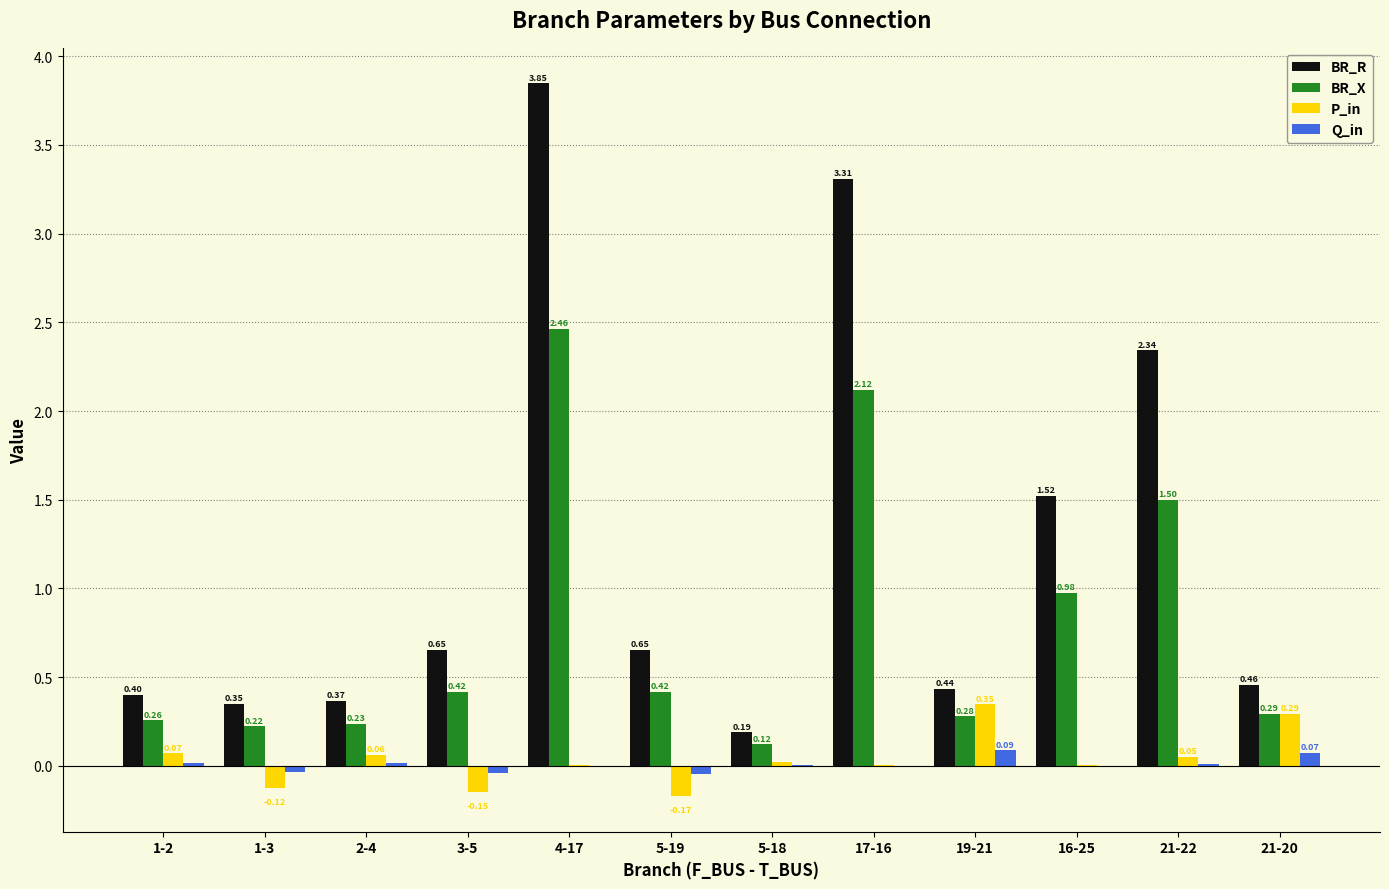

How many groups of bars are there?

12